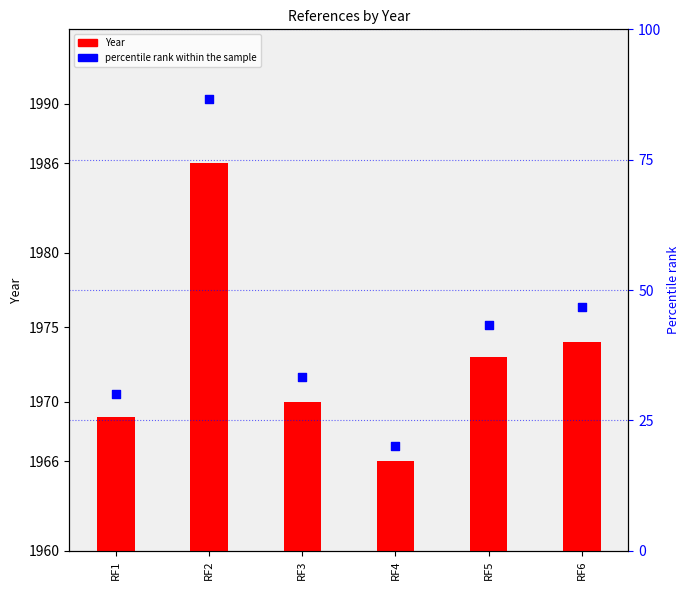

Which series contains the highest Y value?

Year